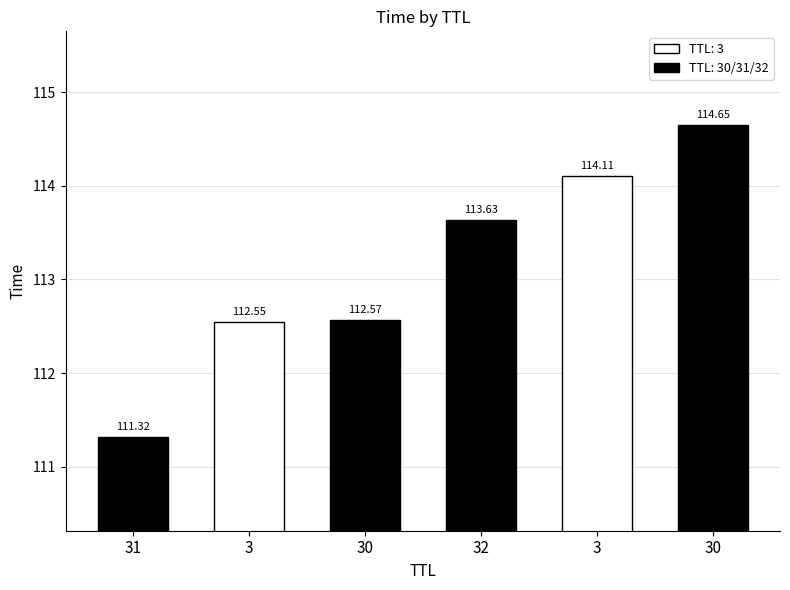

True or false: the data shows 32.1 at 3.

False